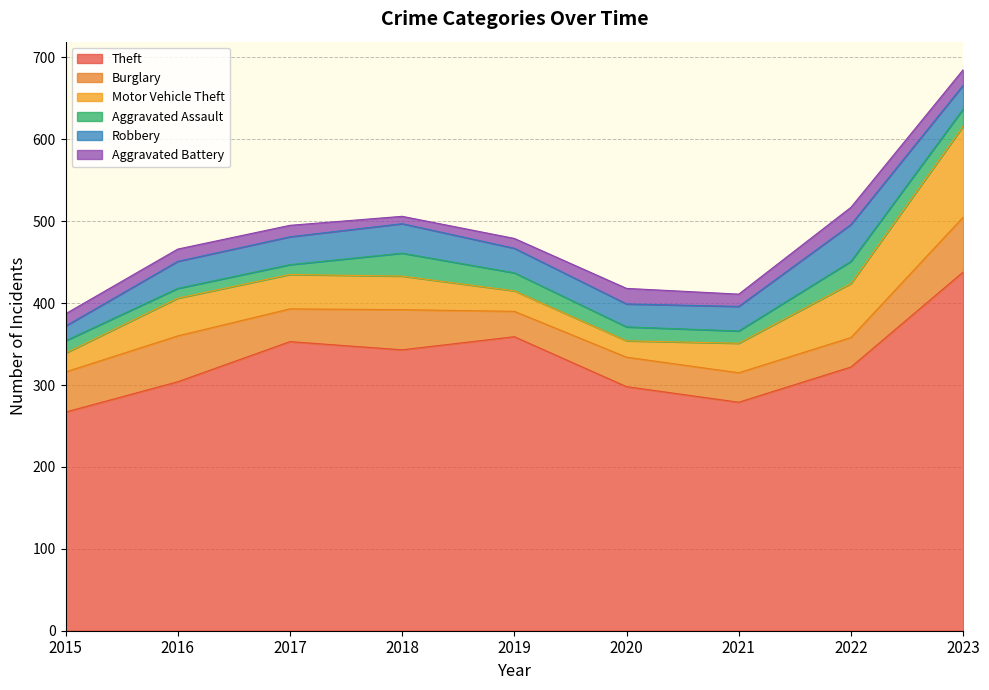

Where is Theft nearest to the value 352?

2017